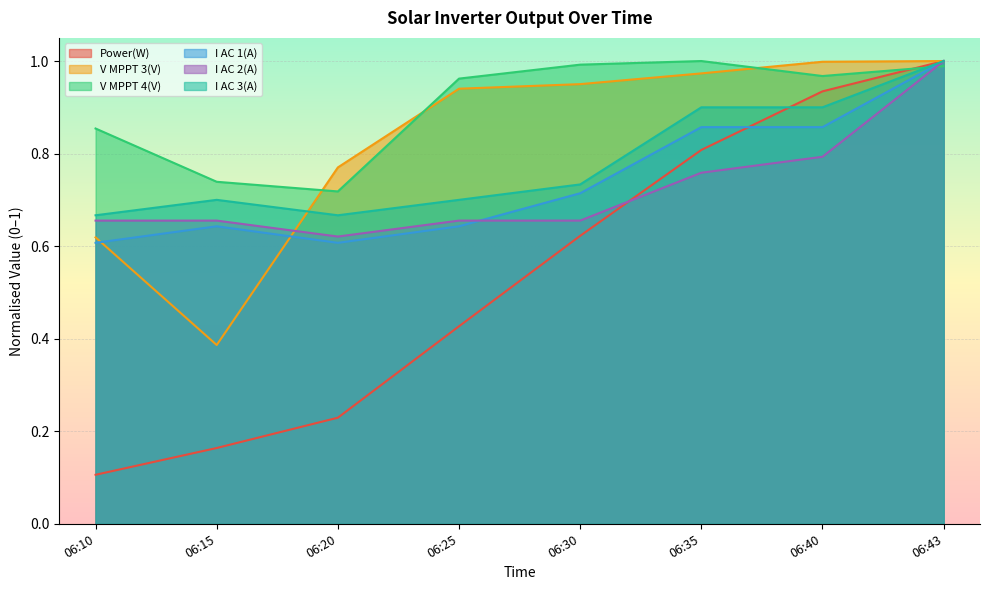

Is it true that Power(W) equals 0.2 at 06:10?

False